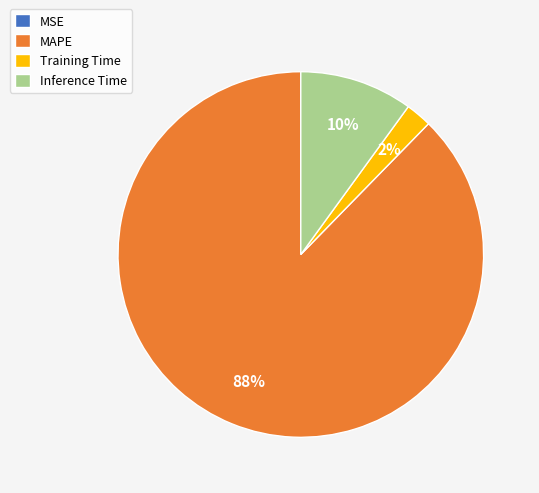

Which category has the biggest portion of the pie?

MAPE